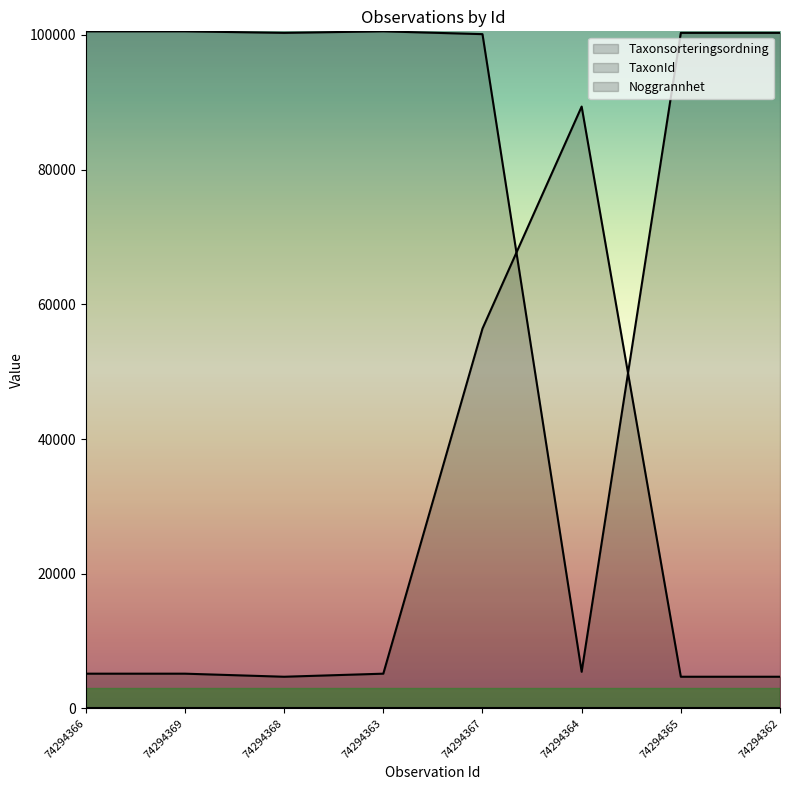

In TaxonId, how many points are lower than both neighbors (excluding endpoints)?

2